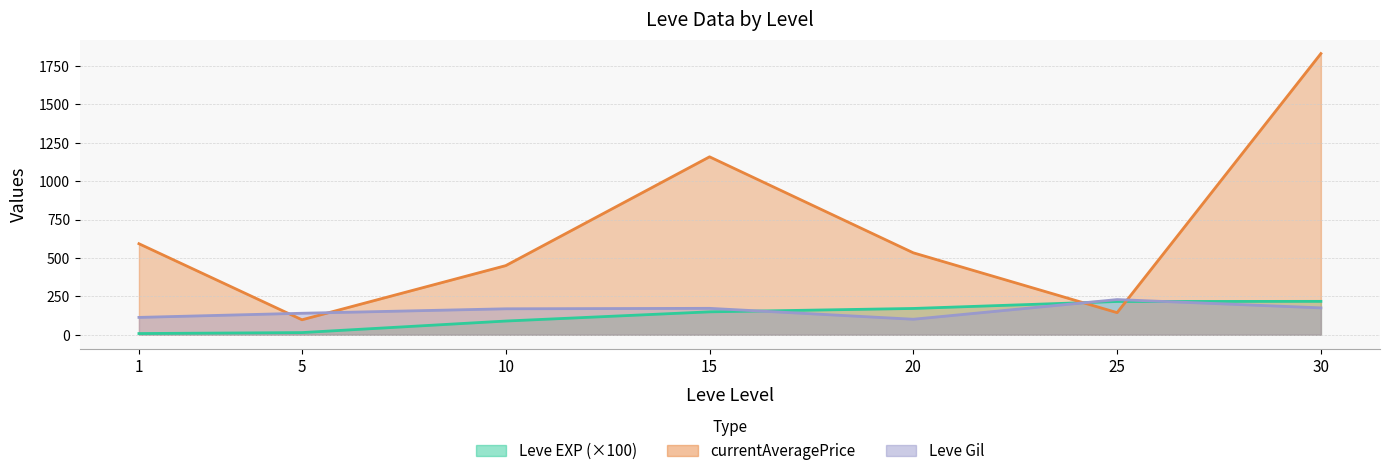

How many intersections are there between Leve Gil and currentAveragePrice?

4